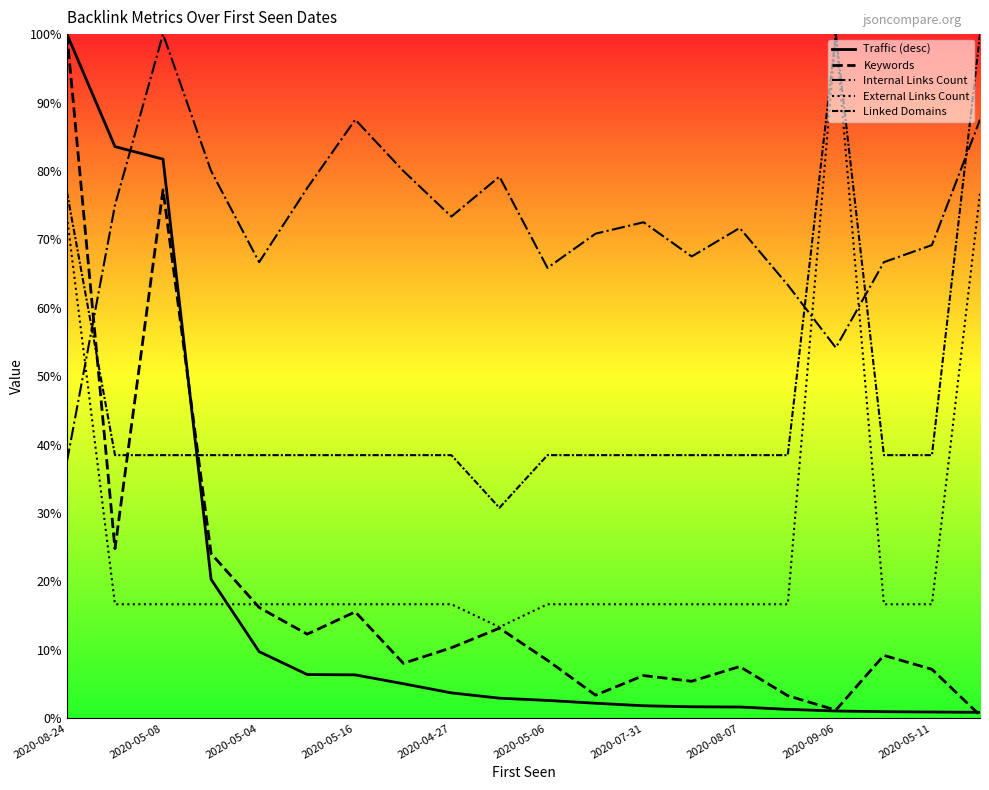

Between 2020-10-19 and 2020-05-11, which series saw the biggest shift?

Internal Links Count